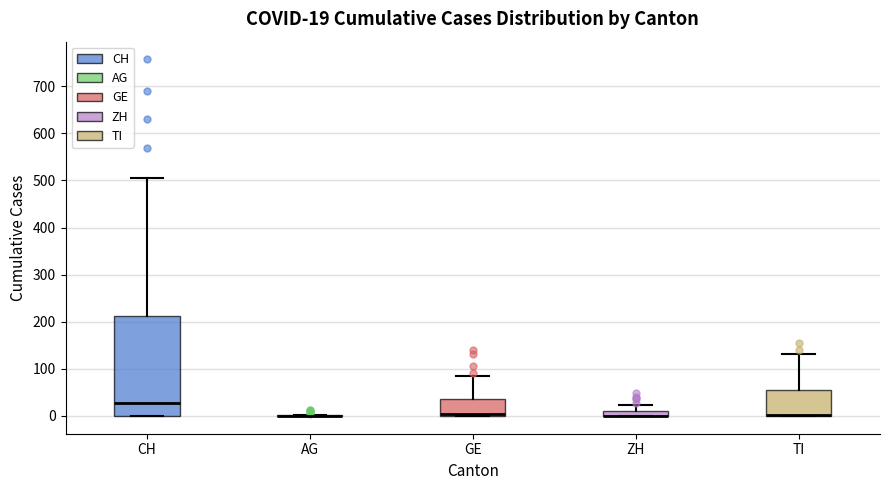

Comparing the boxes themselves (not the whiskers), which one is the tallest?

CH